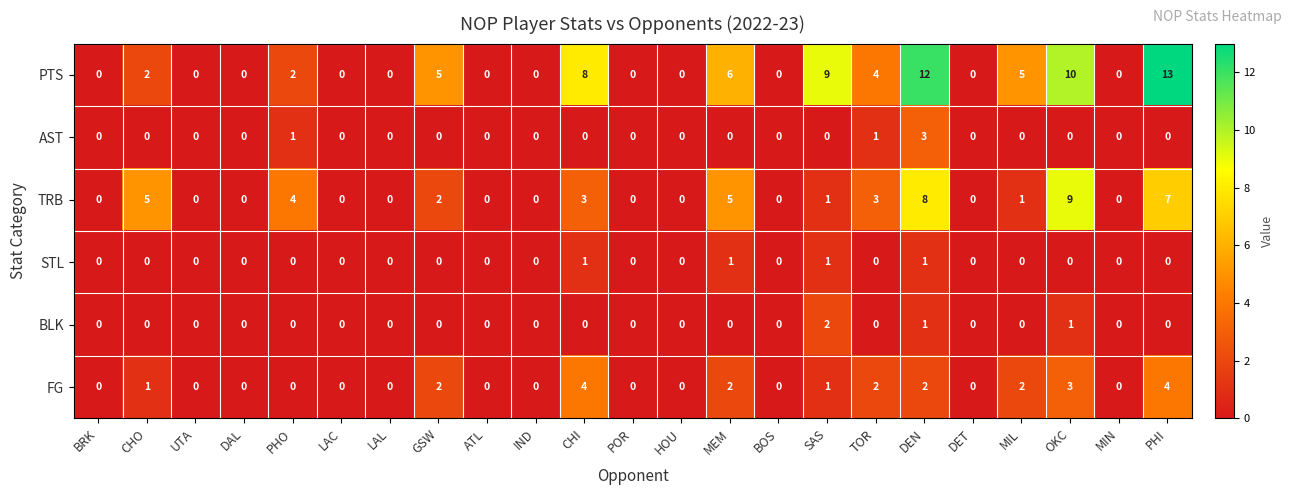

What is the greatest value displayed?

13